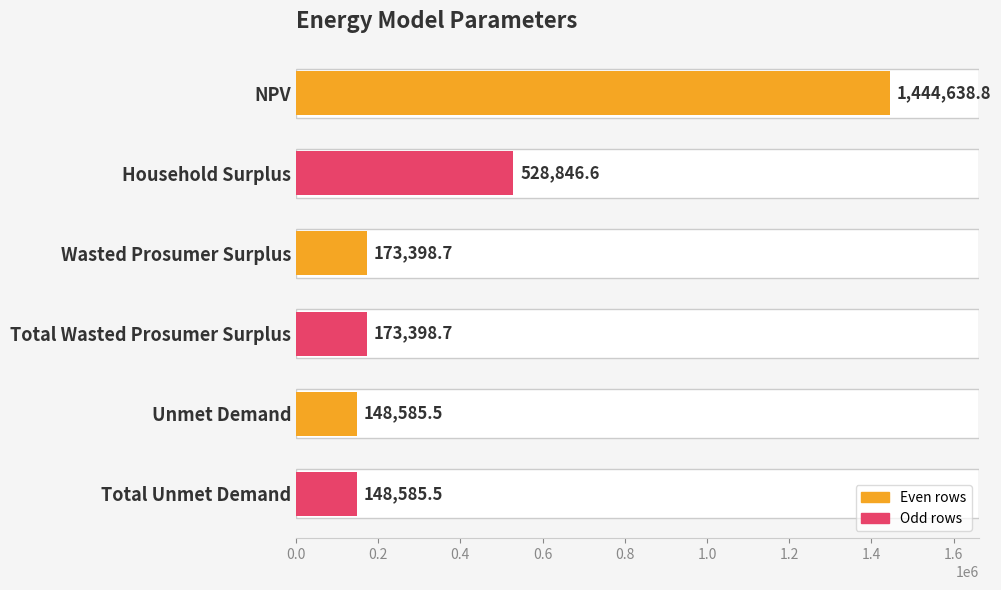

How many data points are above 173398?

4